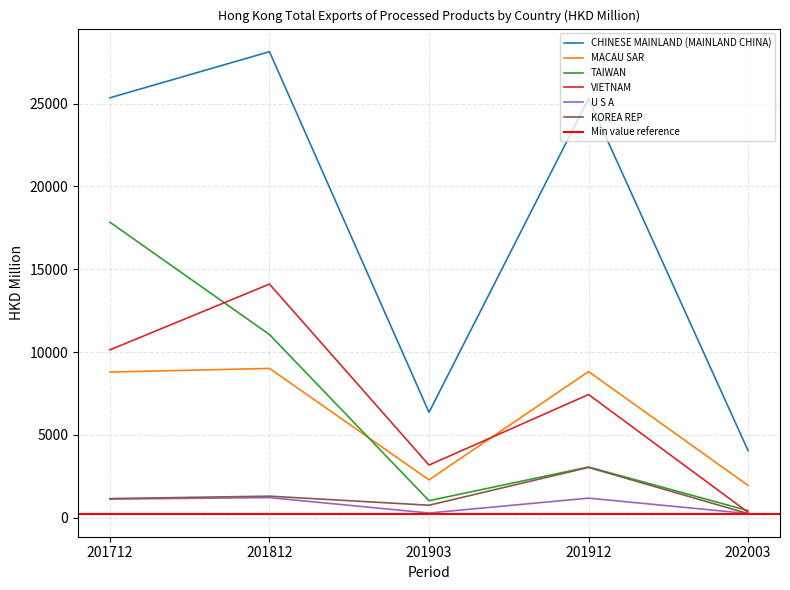

At which label does CHINESE MAINLAND (MAINLAND CHINA) first exceed 25305?

201712